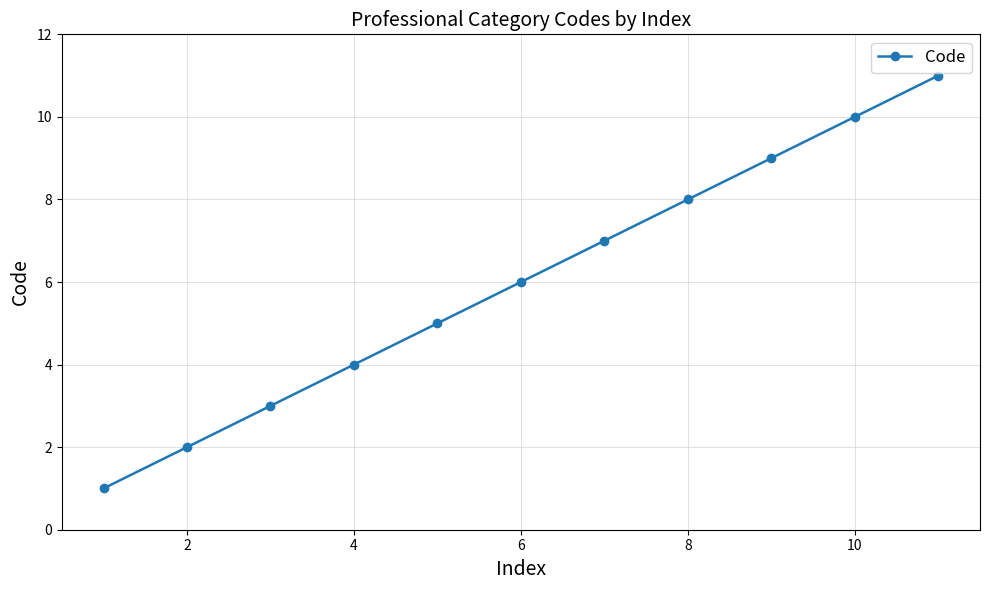

Is this an area chart (filled region under the line)?

No